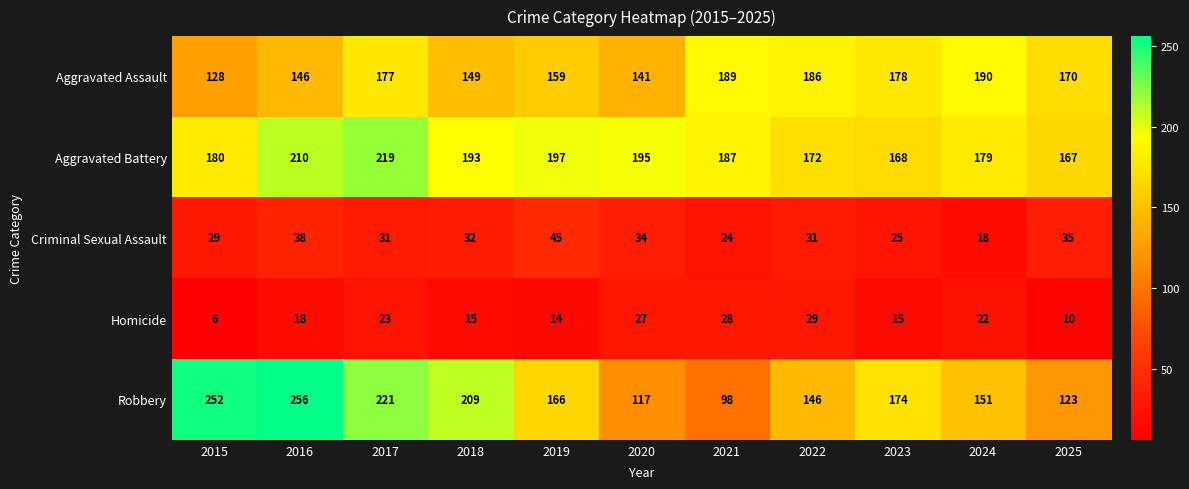

The value of Aggravated Assault at 2019 is 159. True or false?

True